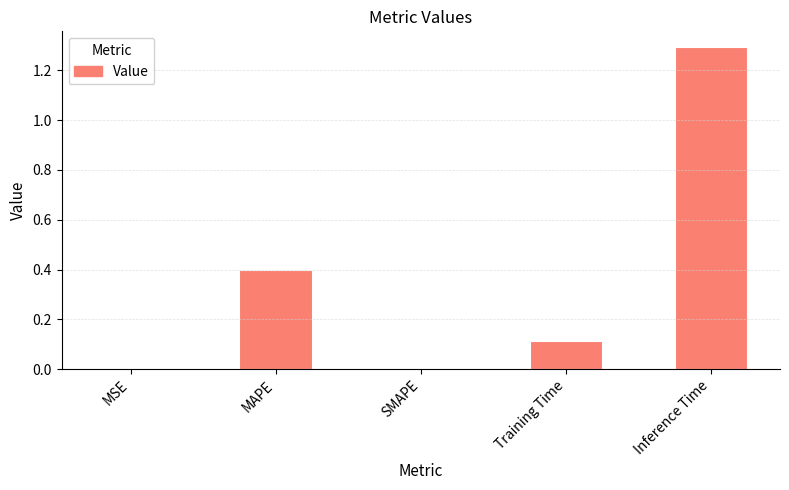

The chart shows a value of 1.3 at Inference Time. True or false?

True